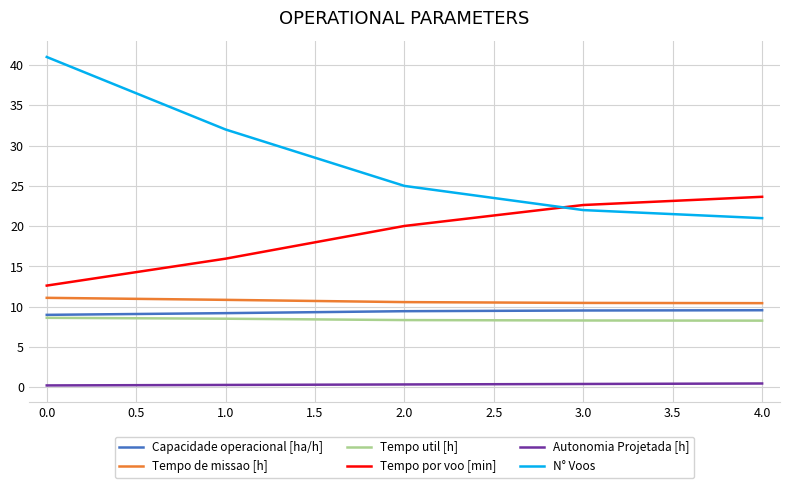

True or false: Autonomia Projetada [h] and Capacidade operacional [ha/h] cross at least once.

False